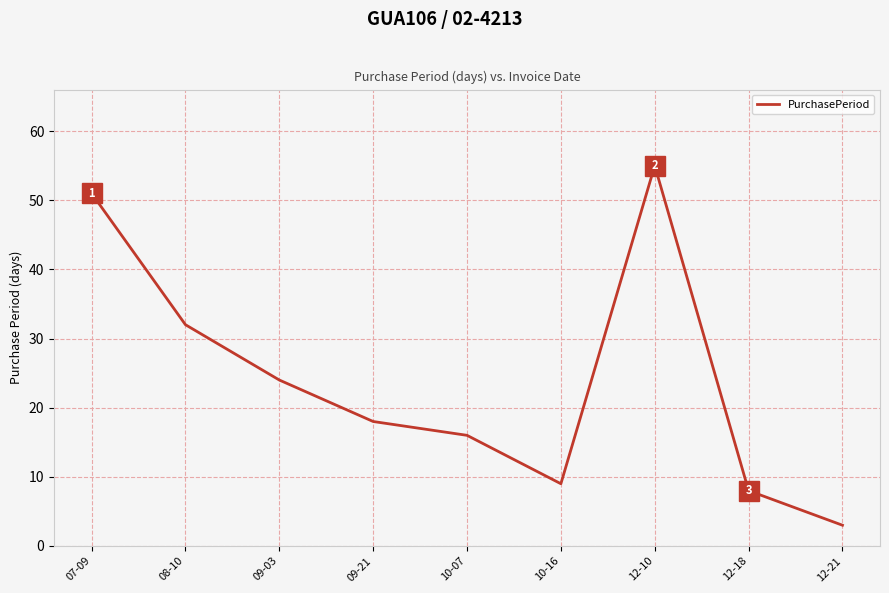

Which category has the lowest value across all series?

12-21